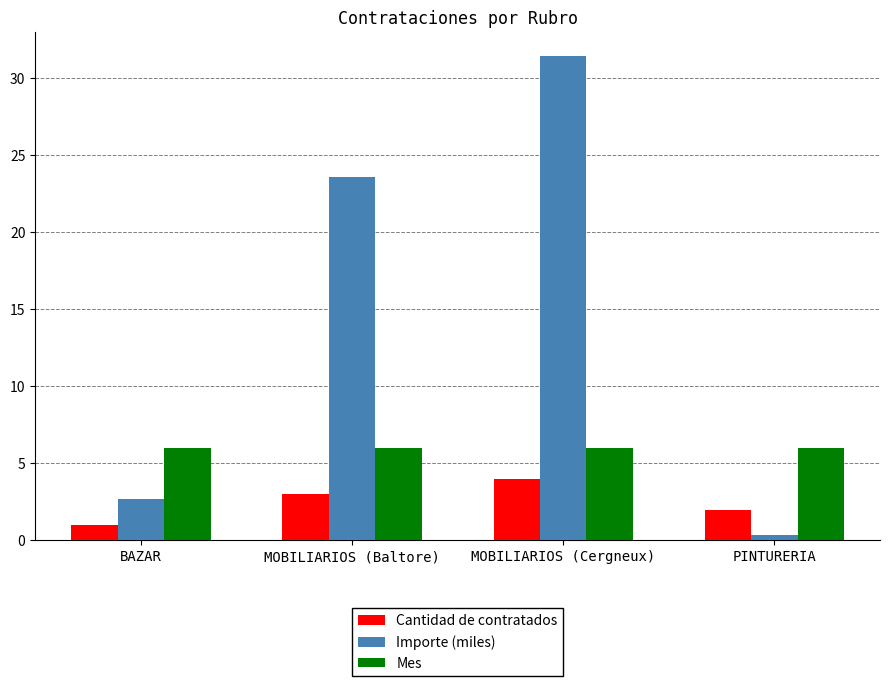

How many groups of bars are there?

4